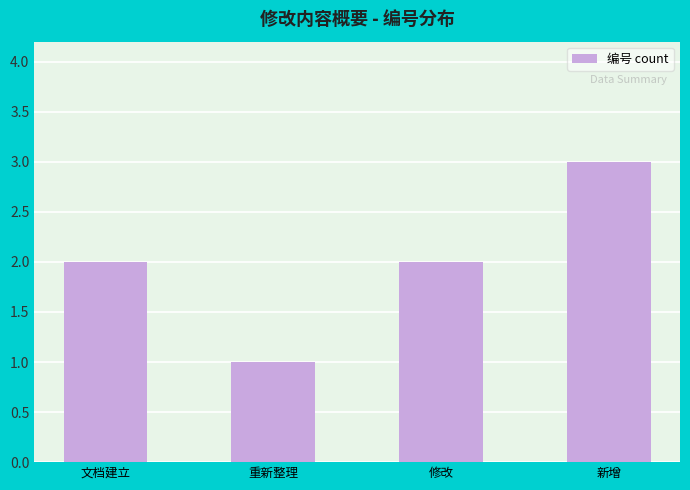

What is the label of the 1st bar from the left?

文档建立